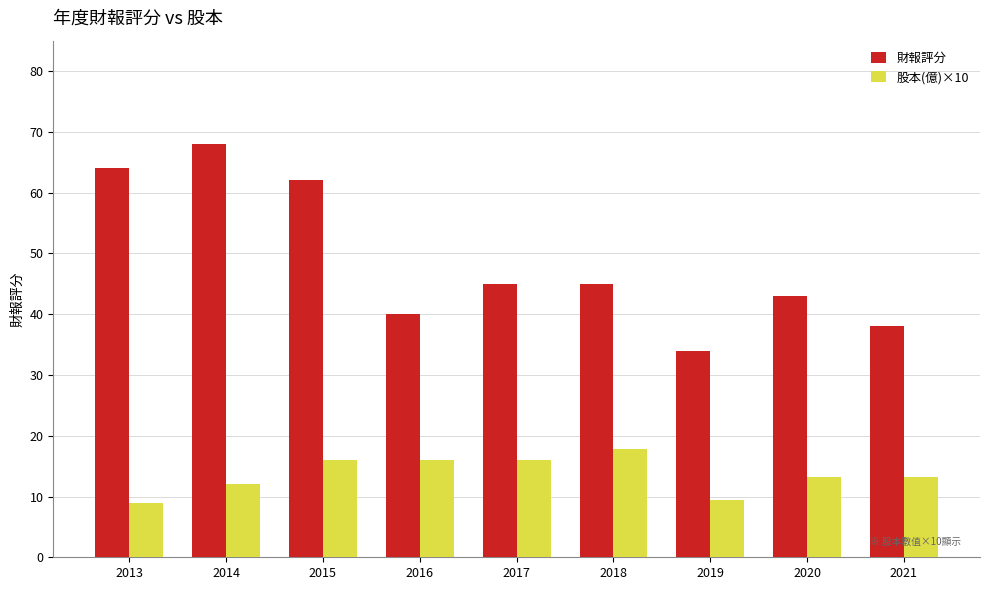

Which series has the largest total across all categories?

財報評分